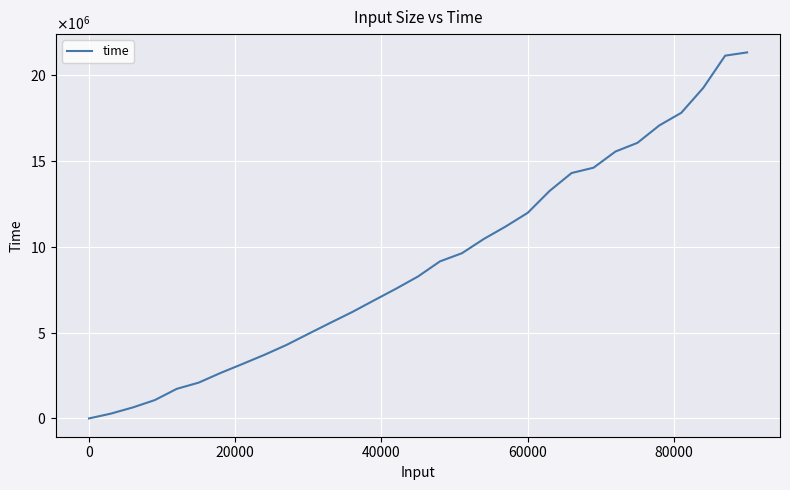

Reading left to right, list all the values displayed in this chart.

0	281236	641609	1069560	1724010	2086910	2652580	3175770	3709400	4282030	4930630	5572190	6203160	6887740	7564600	8276350	9156940	9631060	10463500	11193300	11987500	13267300	14307700	14616900	15560700	16065500	17083300	17818600	19267900	21150100	21338900